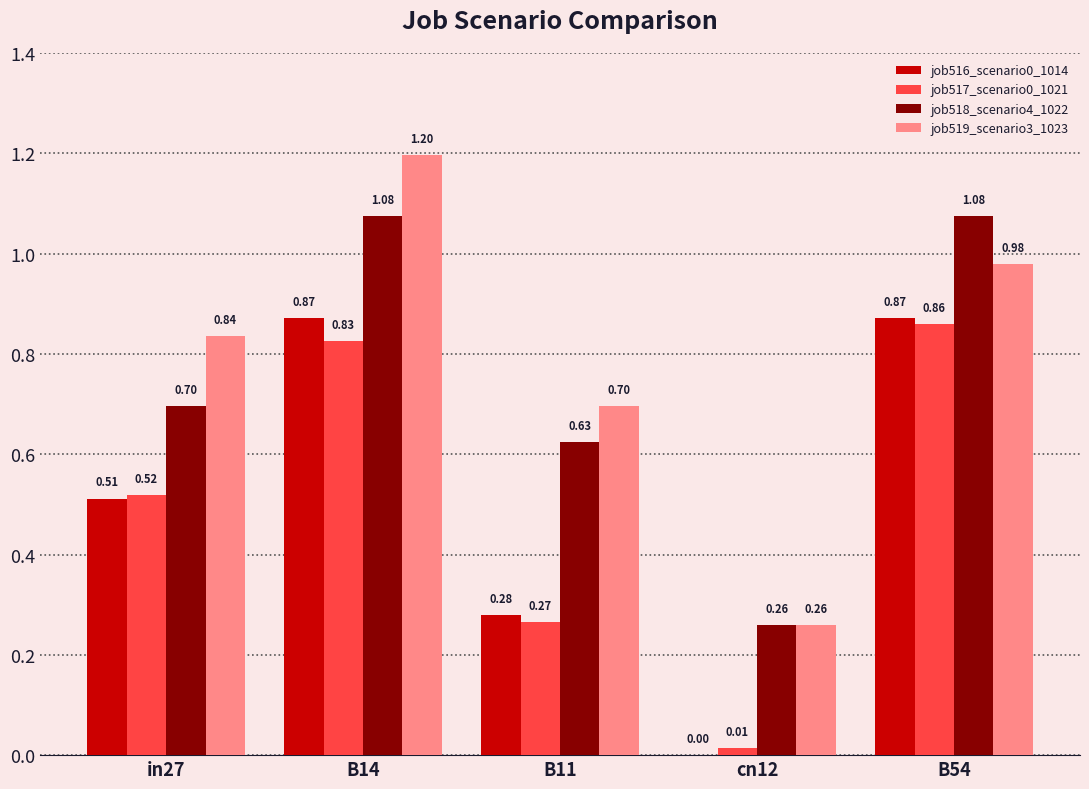

Between B11 and cn12, which series saw the biggest shift?

job519_scenario3_1023